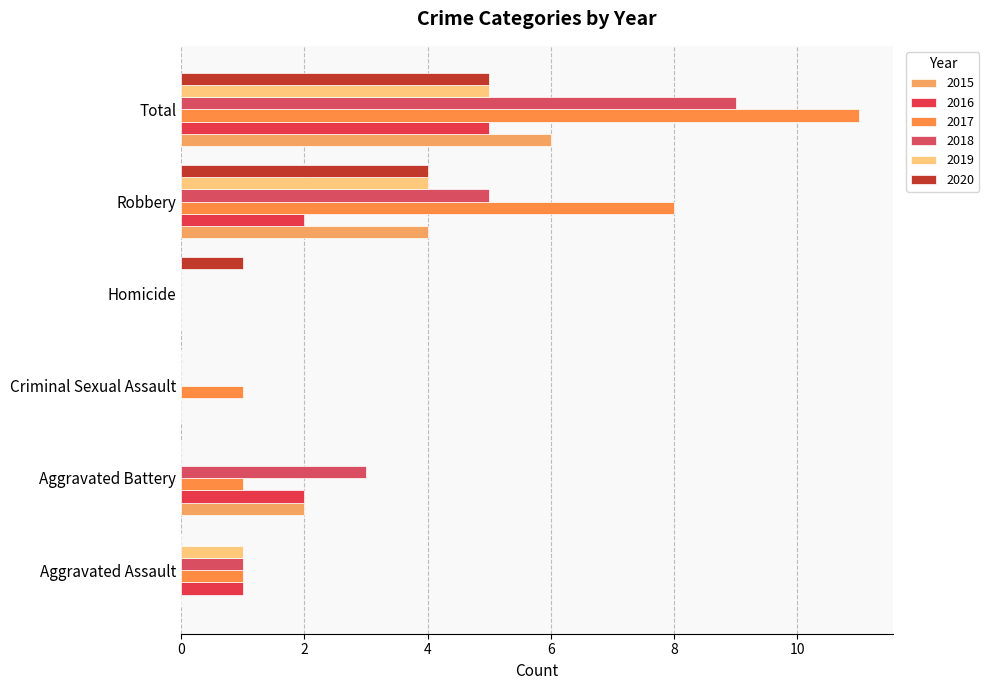

How many series are shown in this chart?

6